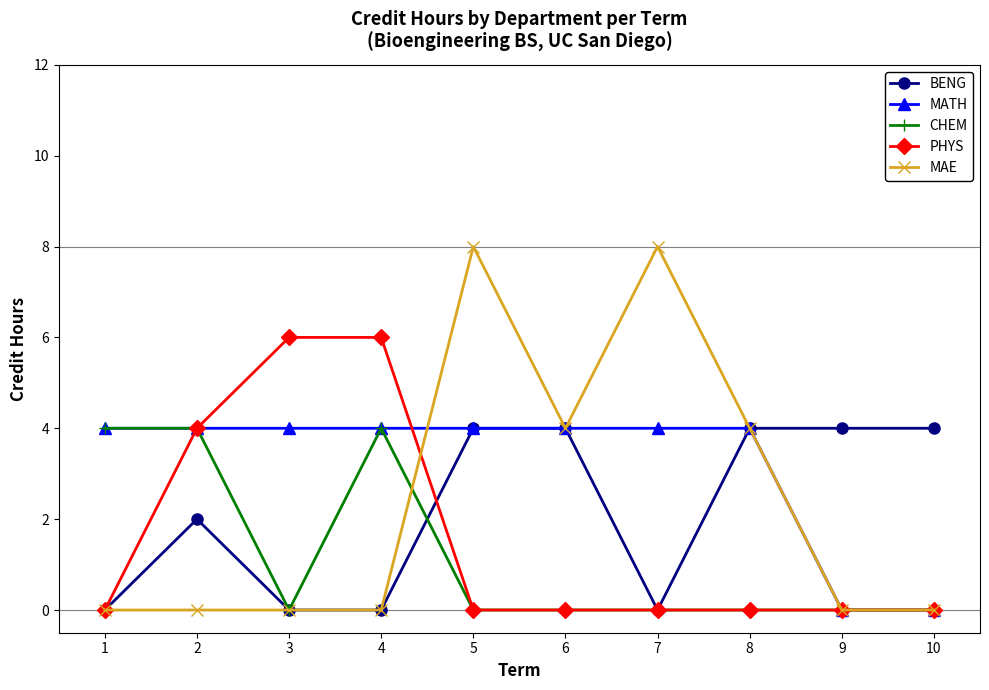

What is the maximum value for MATH?

4